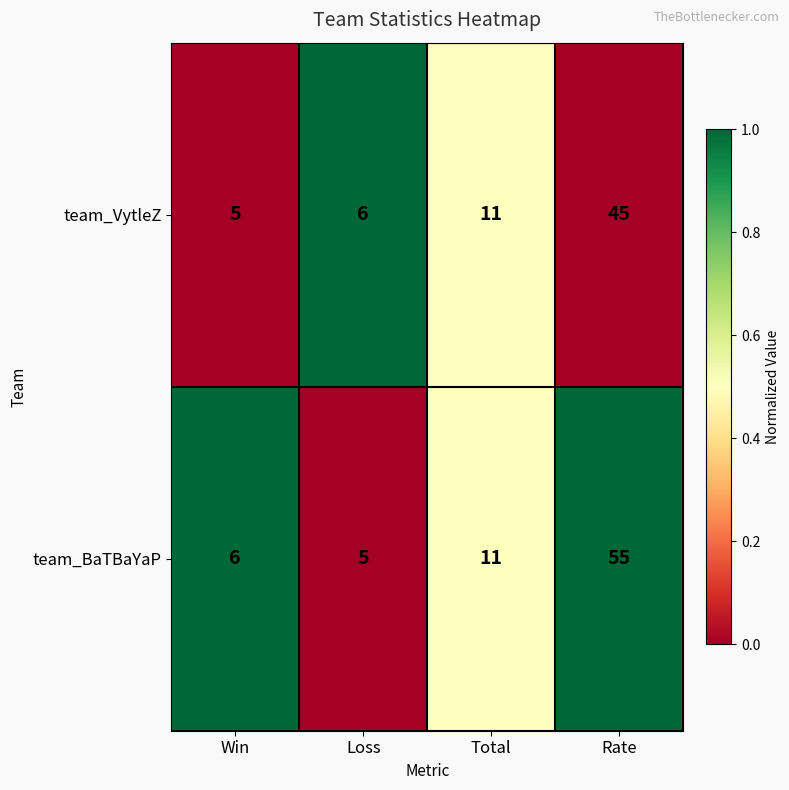

Reading left to right, list all the values displayed in this chart.

team_VytleZ: 5	6	11	45
team_BaTBaYaP: 6	5	11	55